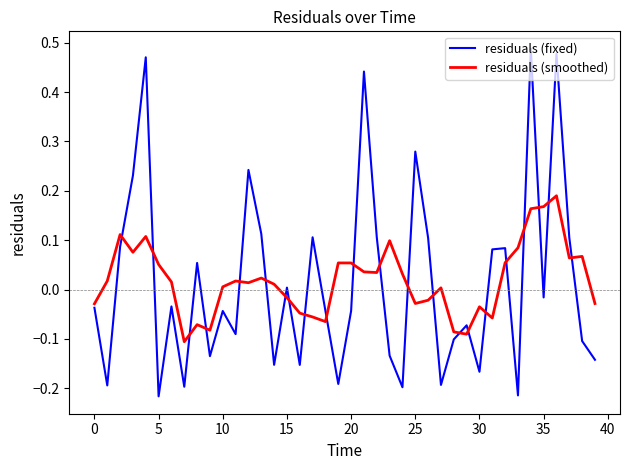

Which series has the largest range (max minus min)?

residuals (fixed)